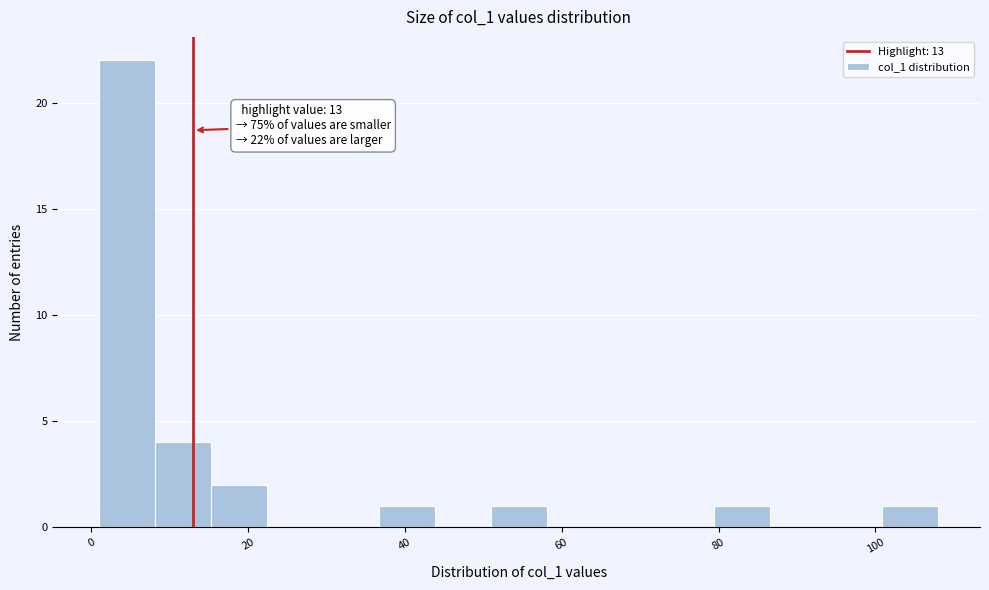

Around what value on the x-axis is the tallest bar? Give the approximate position of its centre, as read against the axis.

4